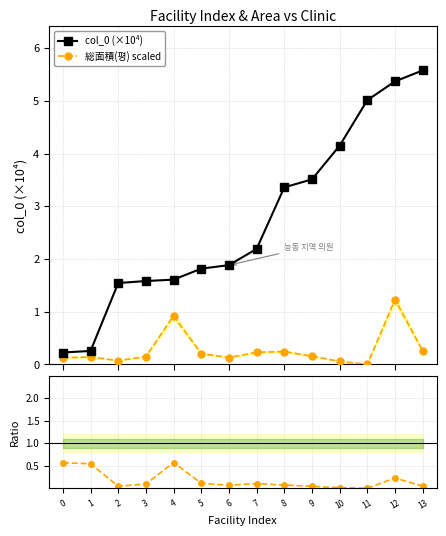

At which category does 総面積(평) scaled reach its first local peak?

1